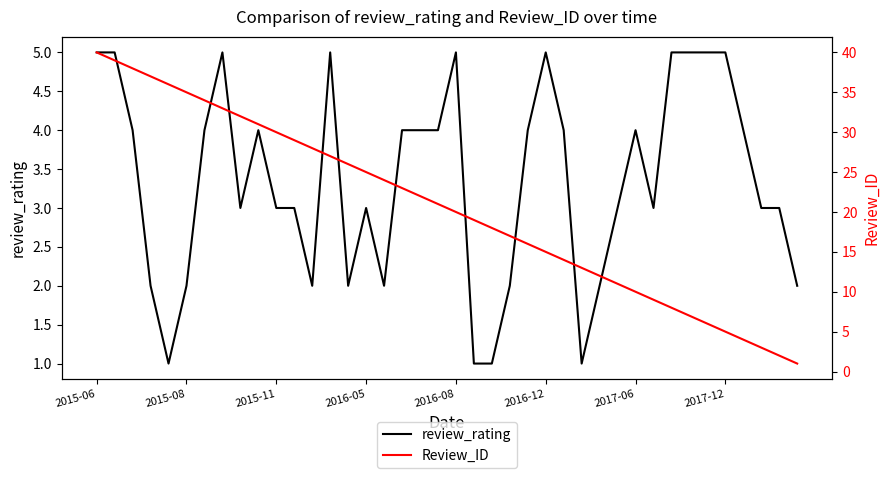

What is the difference between the second highest and minimum values in the review_rating series?

4